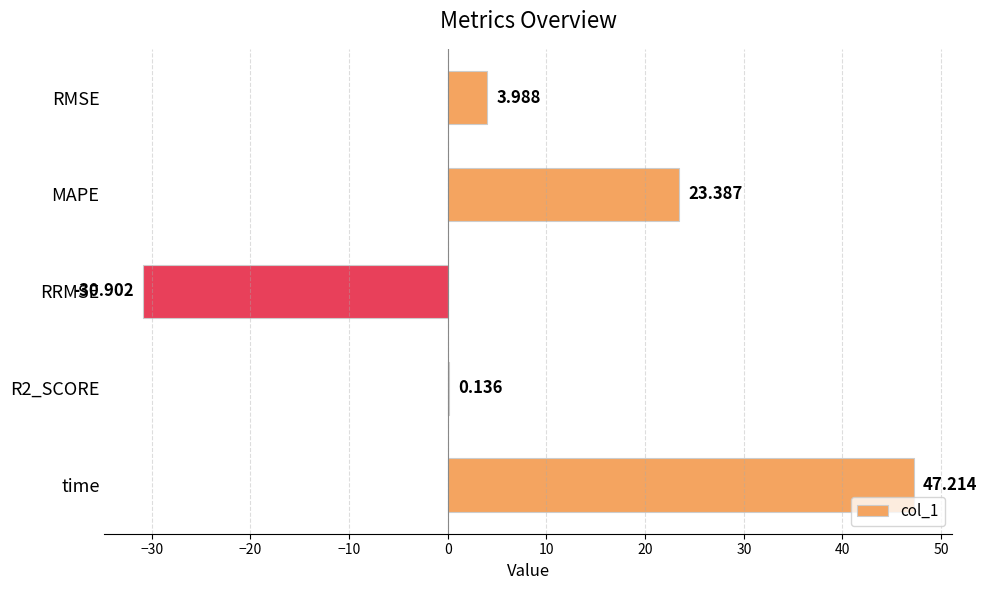

Are the bars horizontal?

Yes